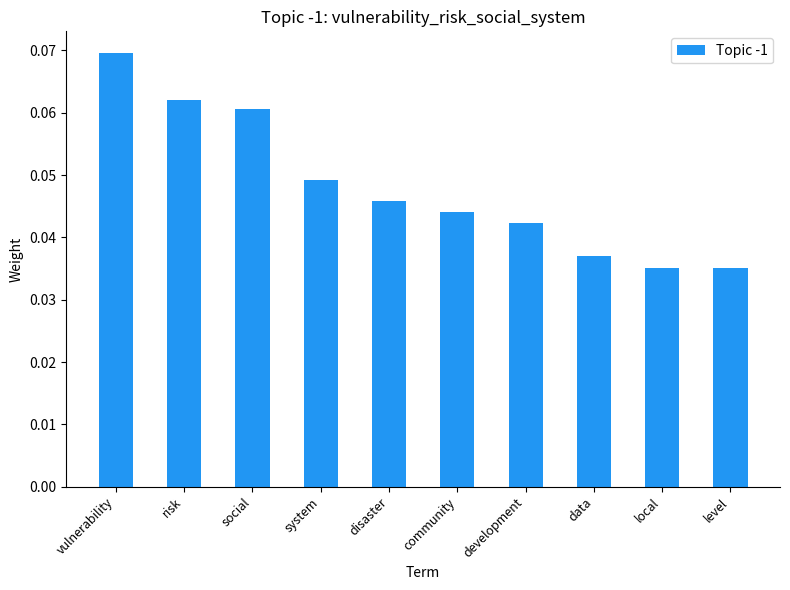

How many values are between 0 and 1?

10